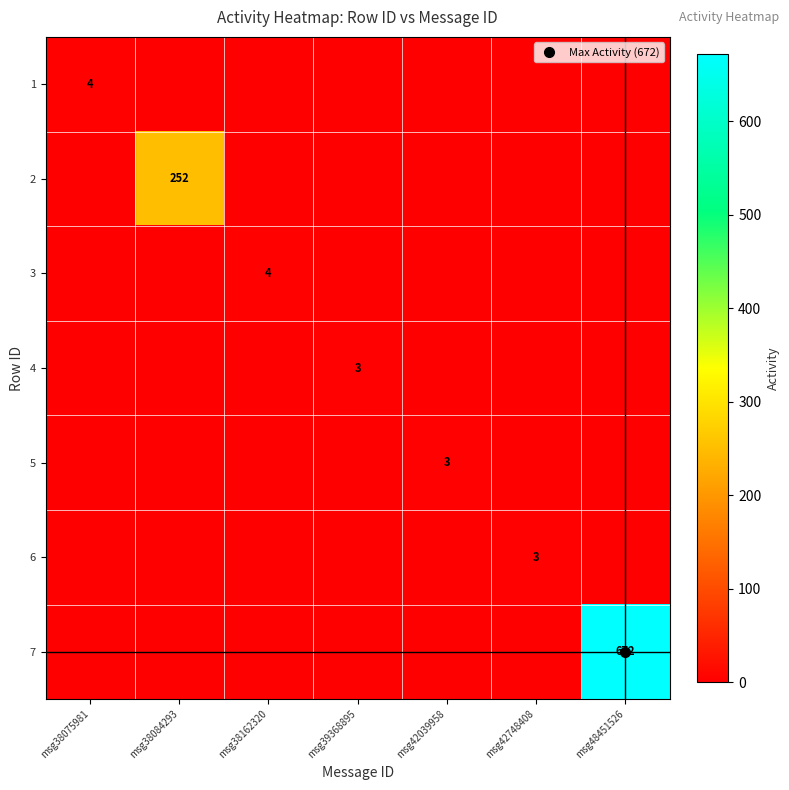

Count the number of data series in this chart.

7